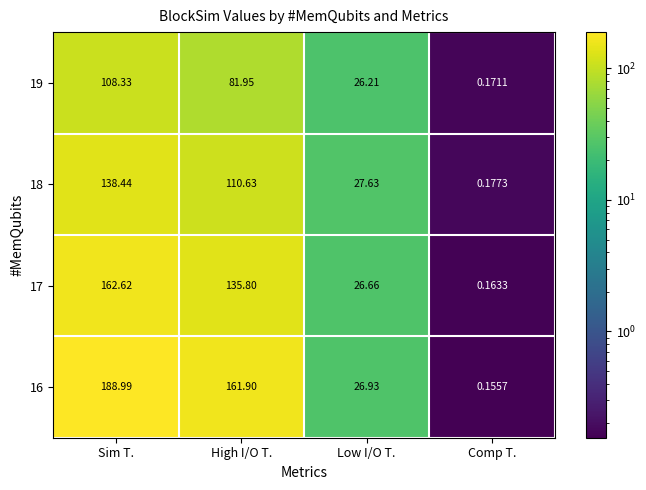

At which label is 18 closest to 69?

Low I/O T.